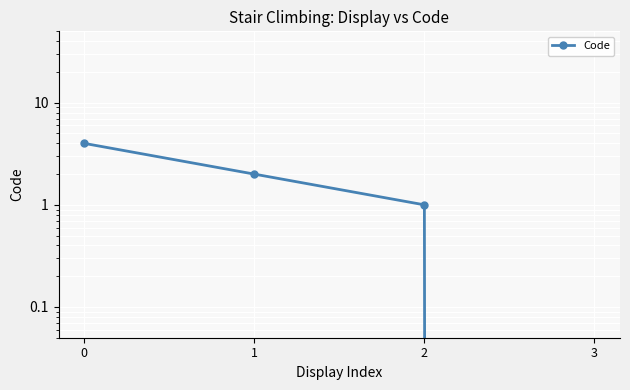

Reading right to left, what are all the values shown in this chart?

0	1	2	4